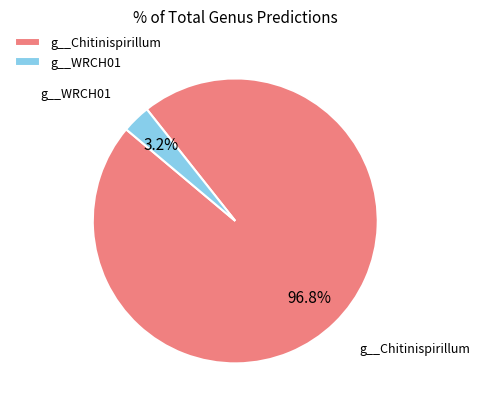

How many slices are in this pie chart?

2